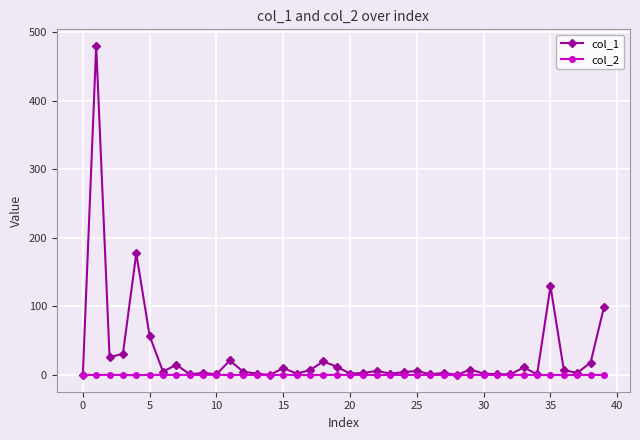

List the series in order of their peak value, highest first.

col_1, col_2